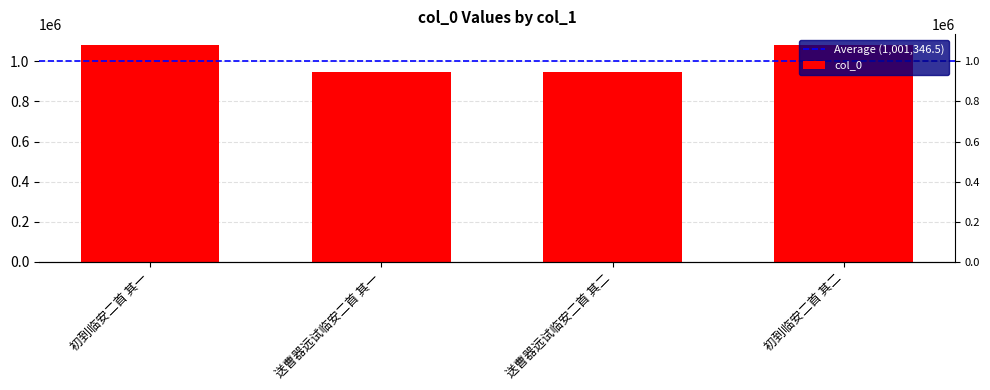

What is the sum of all values?

4055386